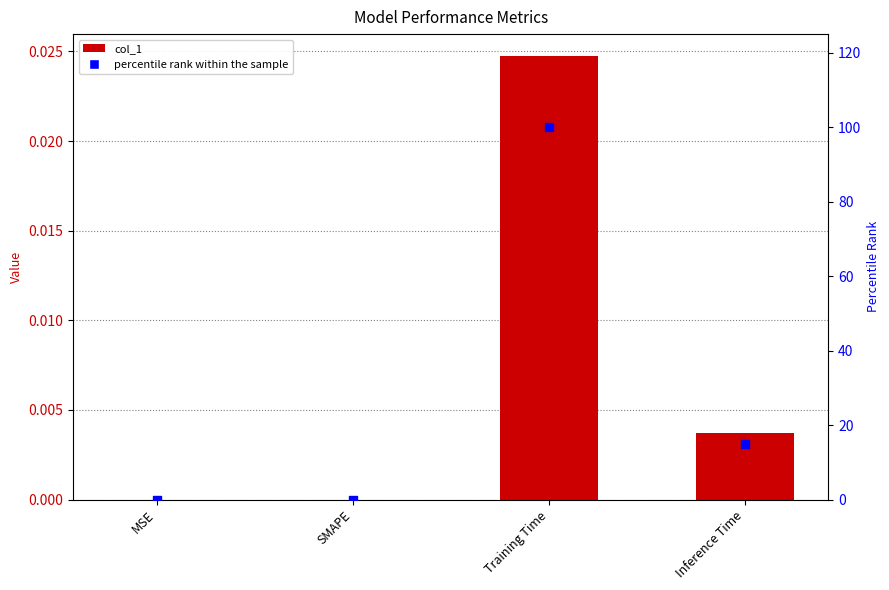

At how many categories does at least one series exceed 6?

2